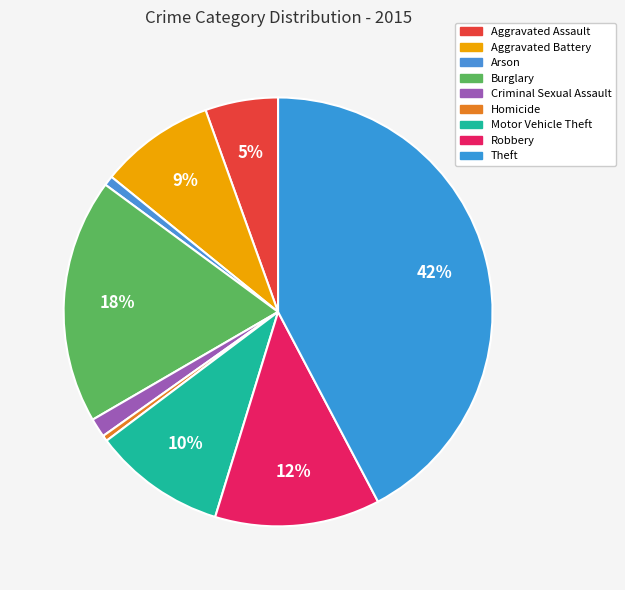

Which has a higher value, Aggravated Assault or Homicide?

Aggravated Assault